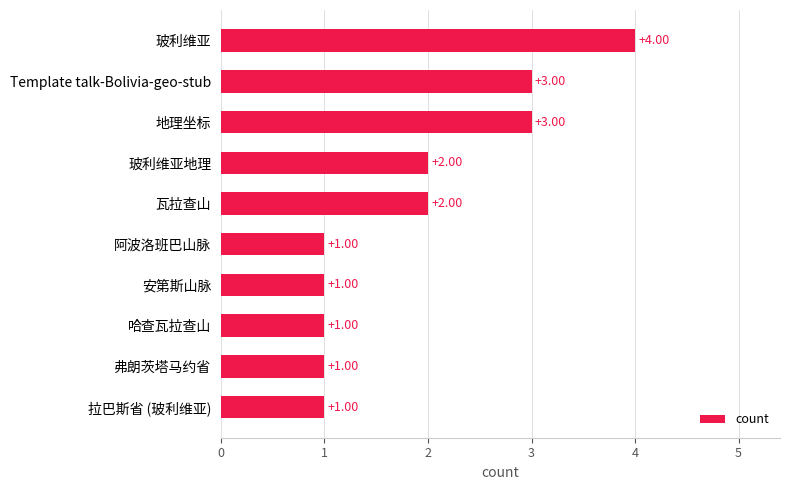

Which label corresponds to the largest value in the chart?

玻利维亚